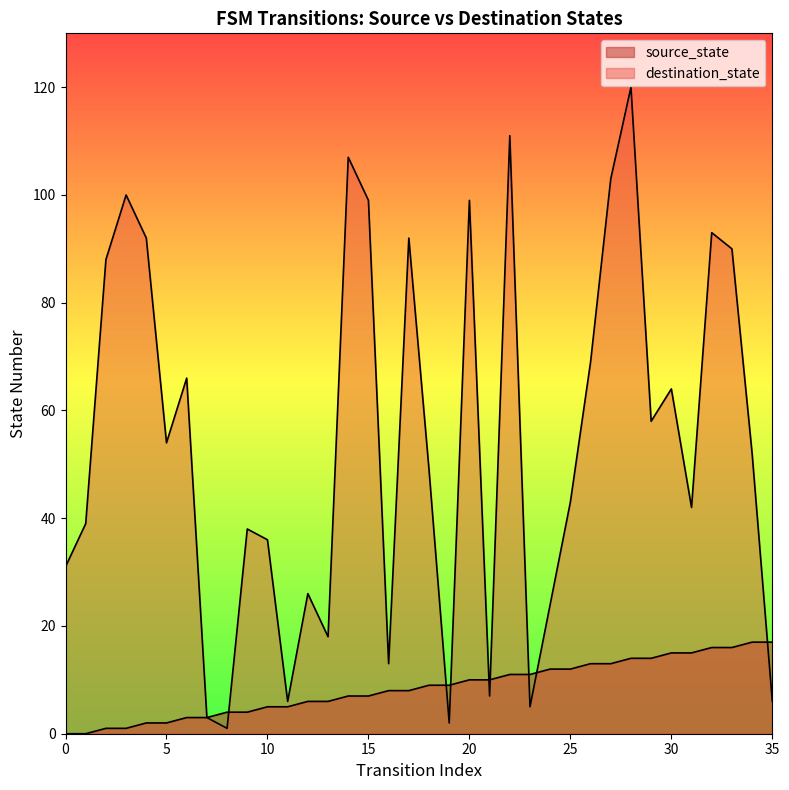

List the series in order of their overall mean, highest first.

destination_state, source_state